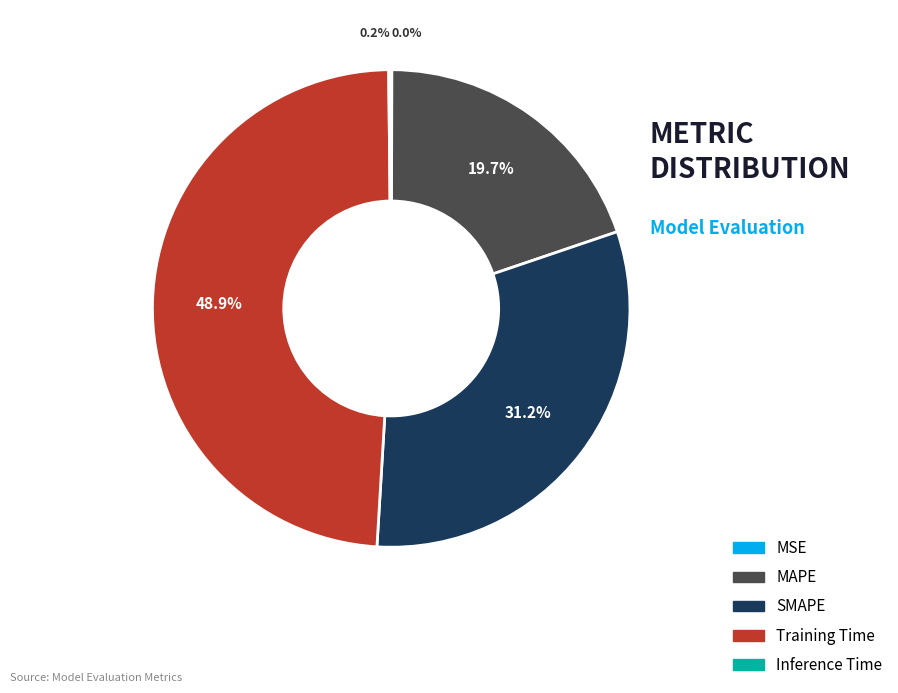

How much of the chart is everything except SMAPE?

68.8%